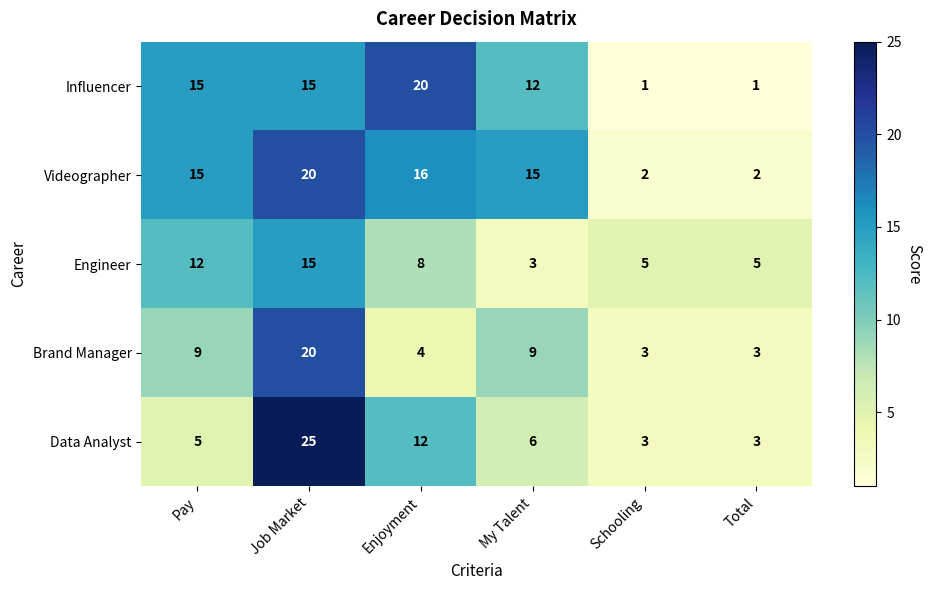

What is the sum of all Brand Manager values?

48